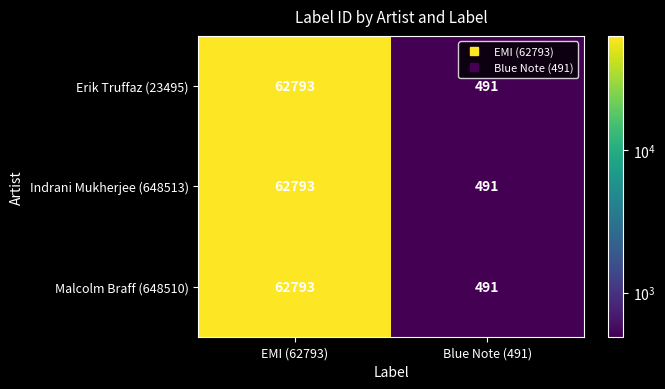

At which category is the sum across all series the highest?

EMI (62793)